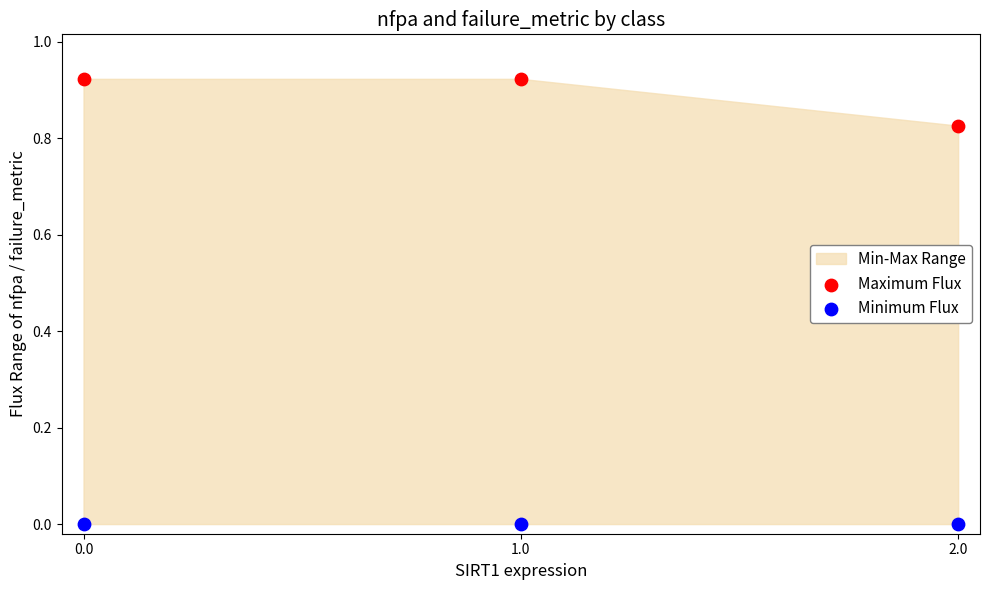

Which series contains the highest Y value?

Maximum Flux